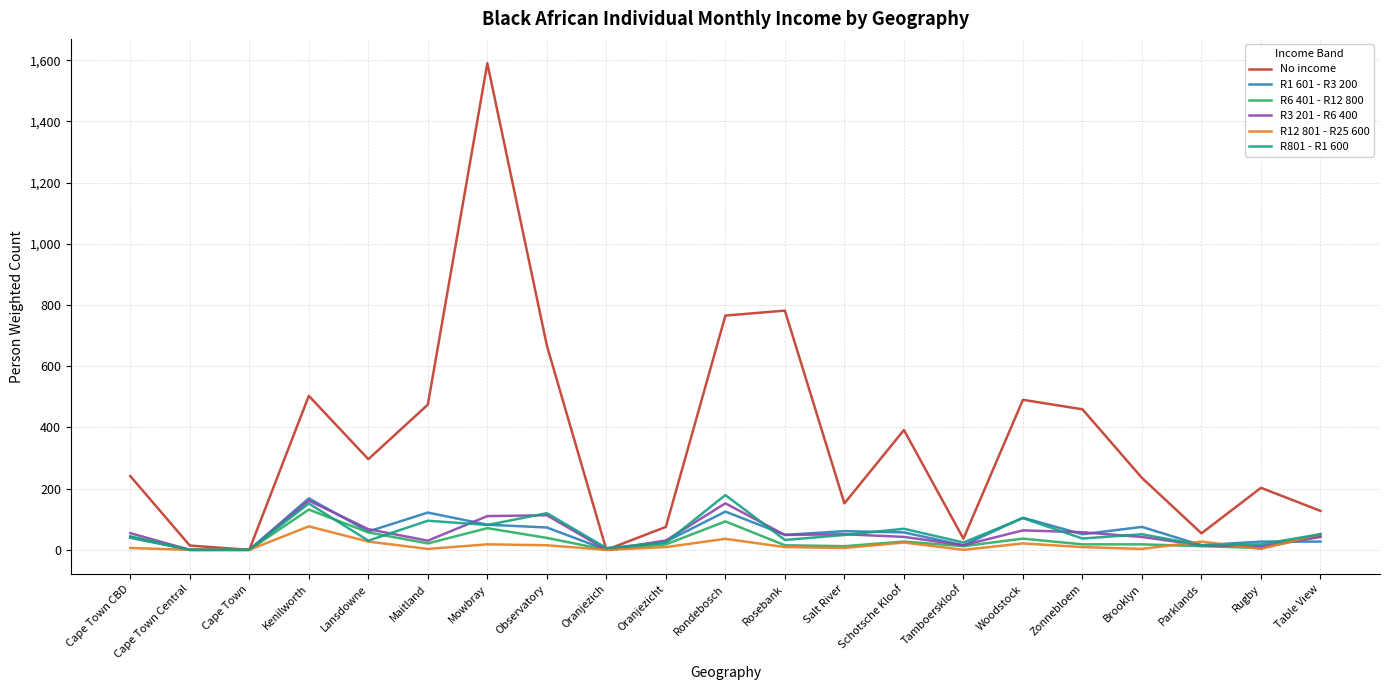

What is the difference between the R12 801 - R25 600 values at Mowbray and Woodstock?

3.0